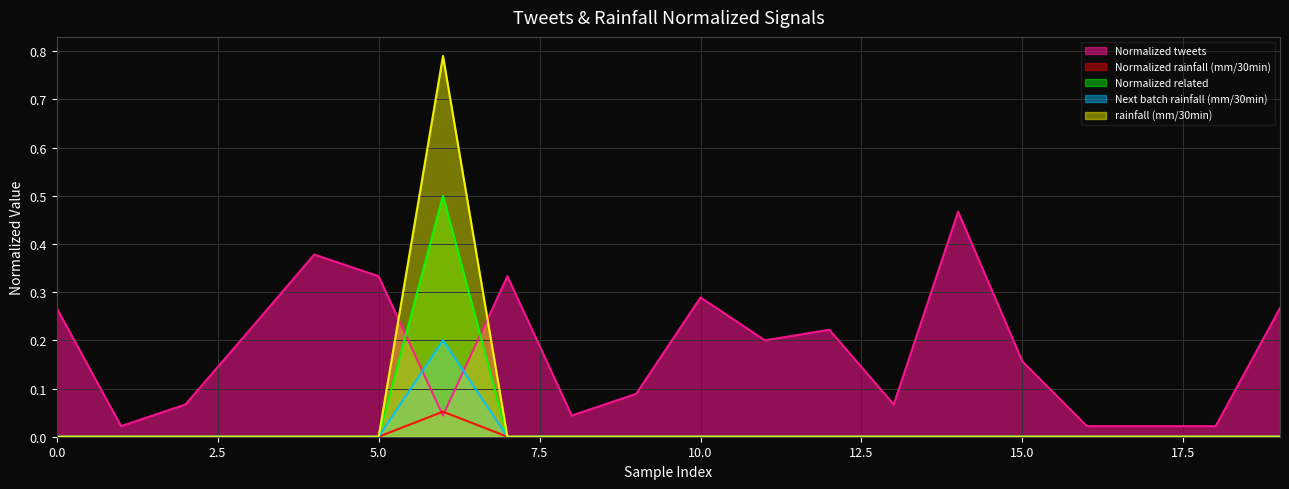

Does the chart display data point markers on the line(s)?

No